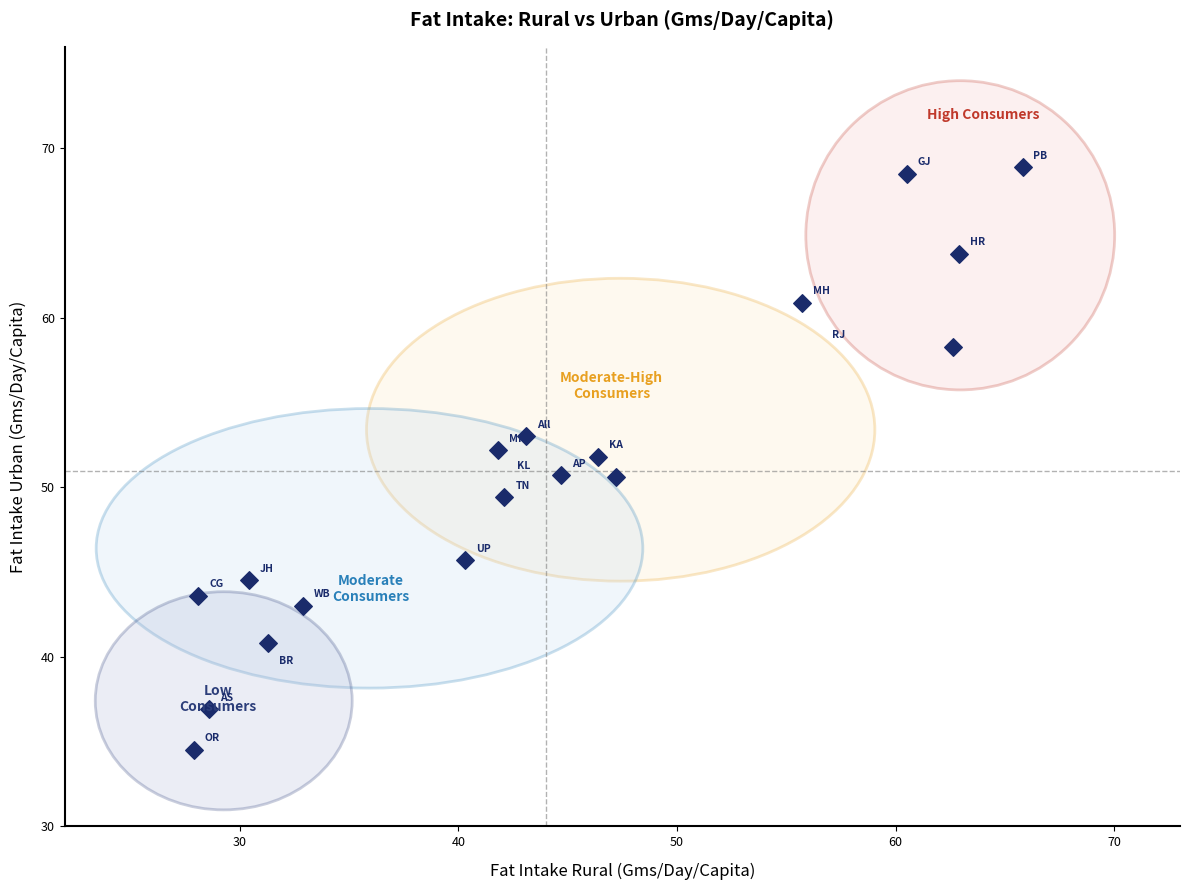

What is the range of X values (max minus min)?

37.9